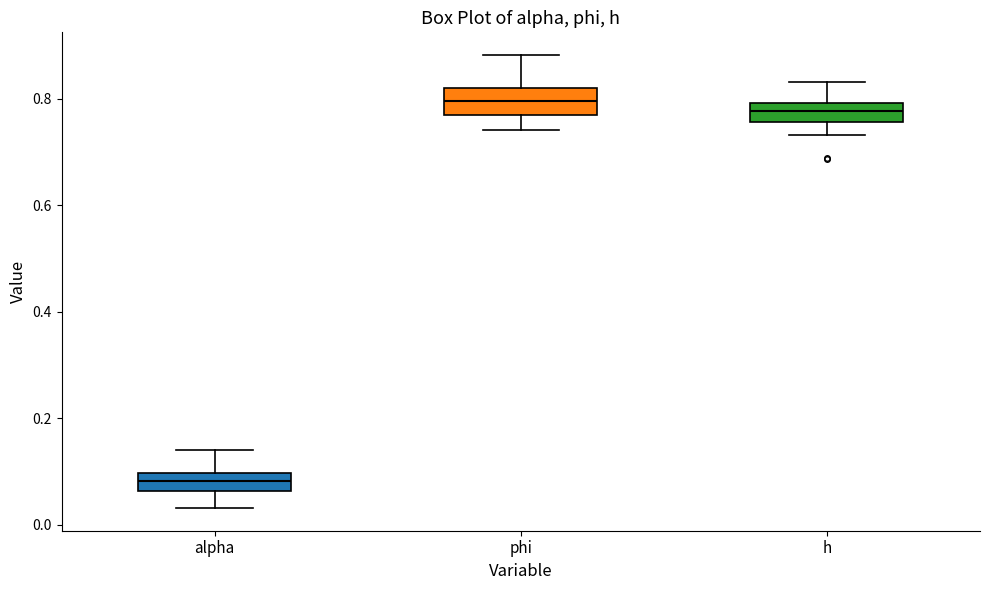

Where does the lower whisker of the box for alpha end on the y-axis? The values are not printed on the chart, so give them approximately, as read against the axis.

0.04